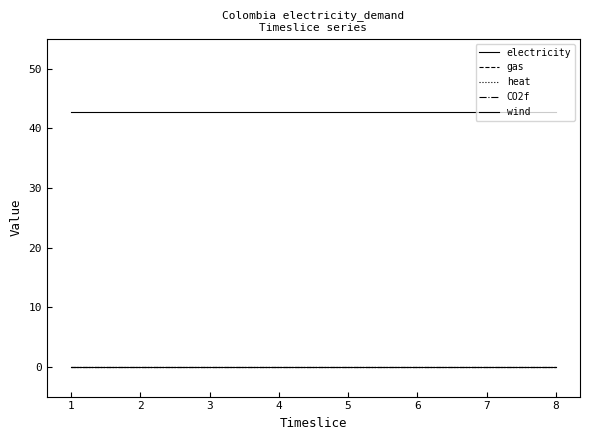

At how many categories does at least one series exceed 35?

8